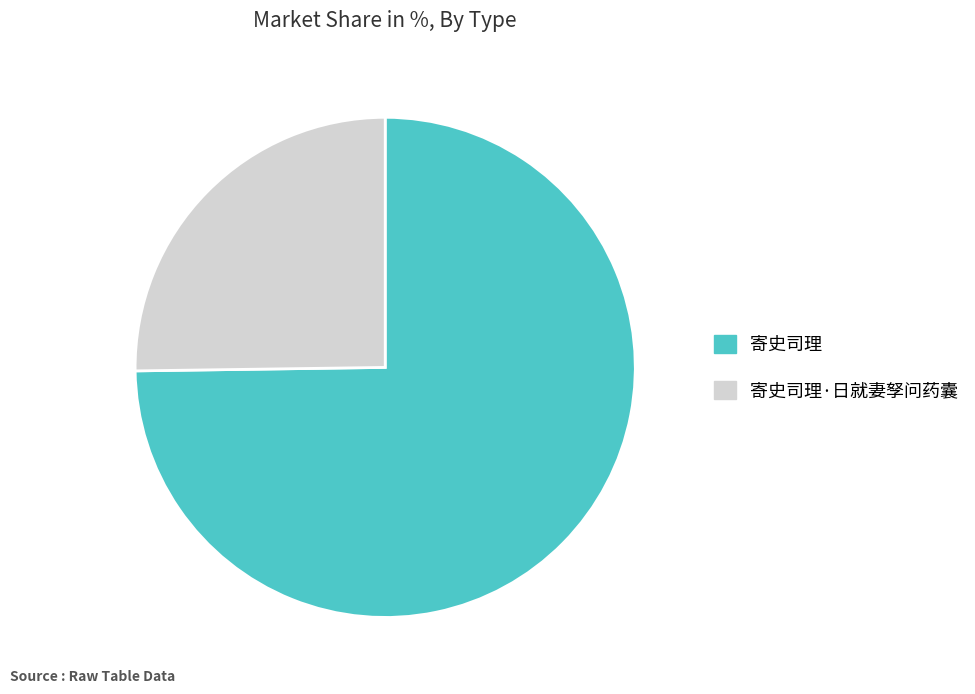

Which has a higher value, 寄史司理 or 寄史司理·日就妻孥问药囊?

寄史司理